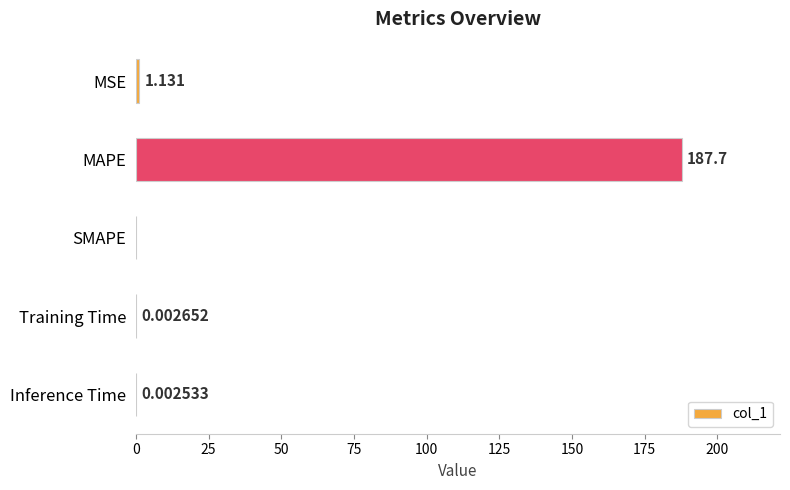

How many positive values are there?

4